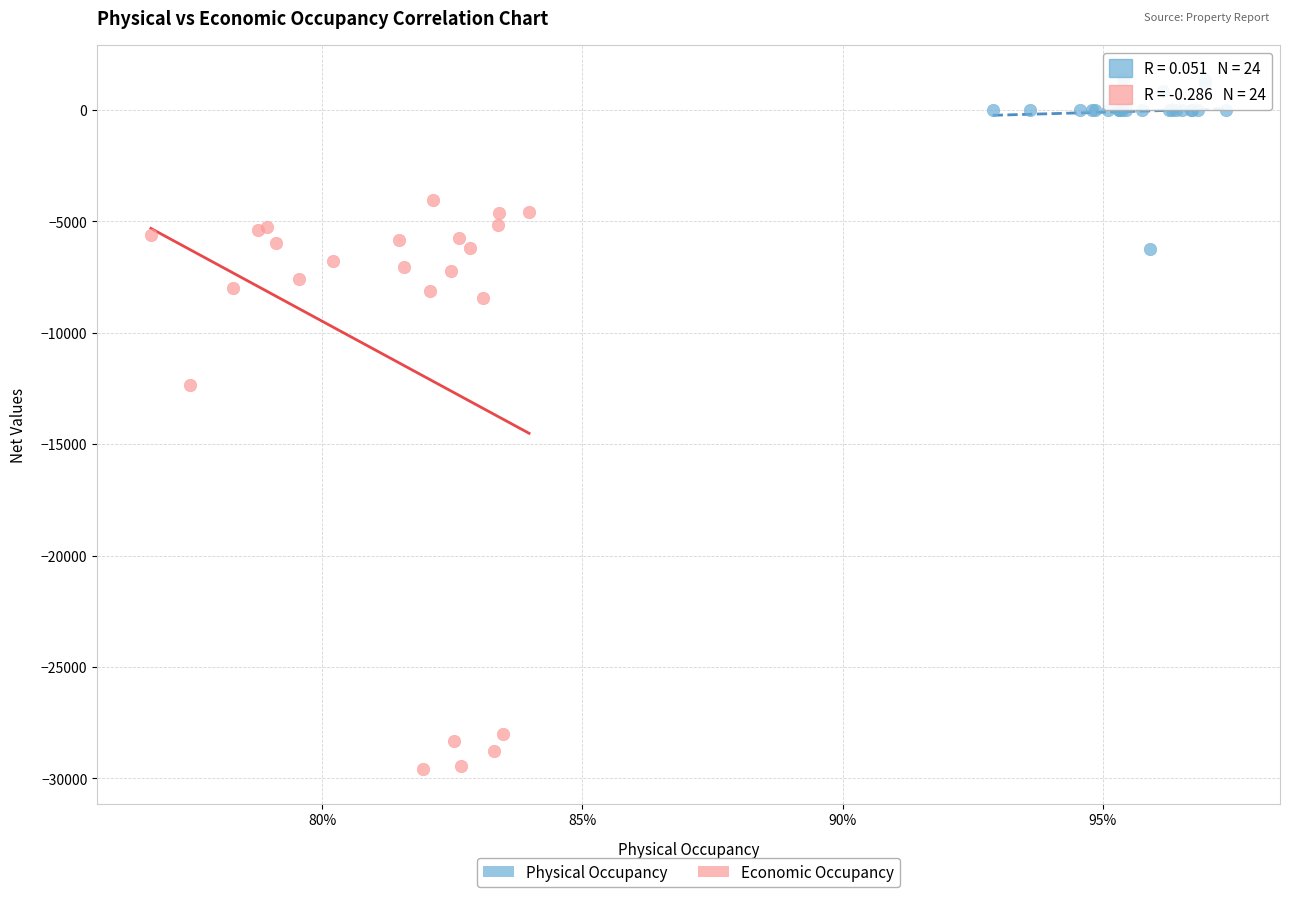

Which series contains the highest Y value?

Physical Occupancy